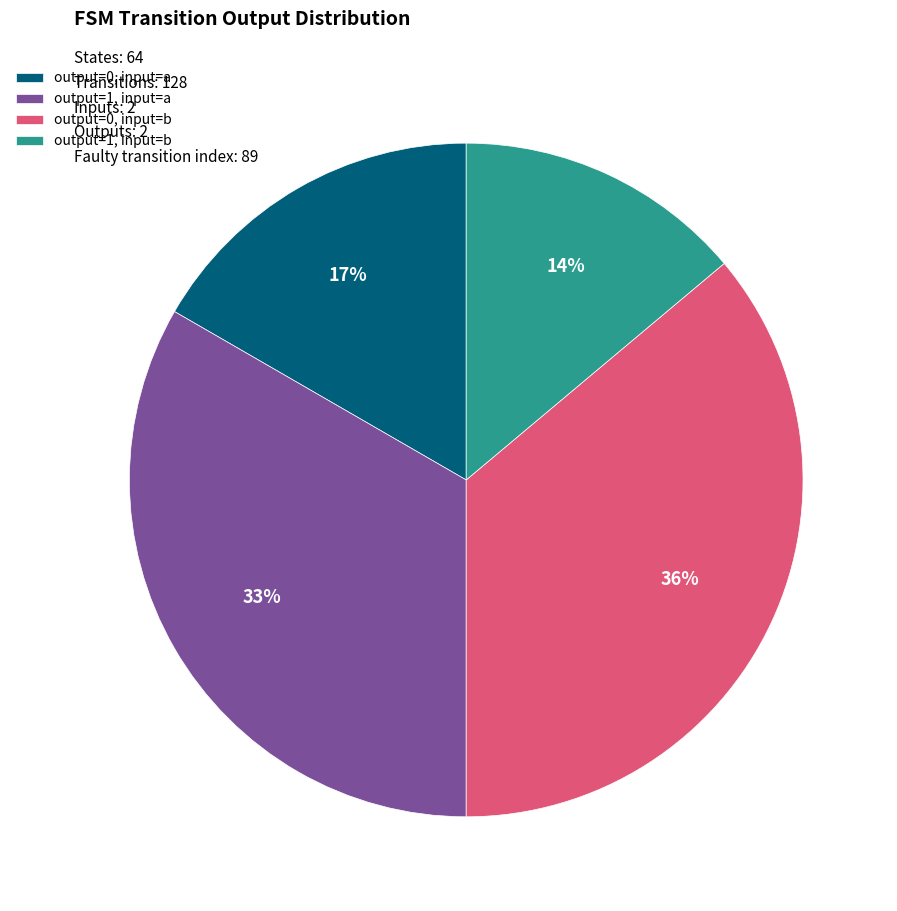

To the nearest percent, what portion does output=1, input=a represent?

33%